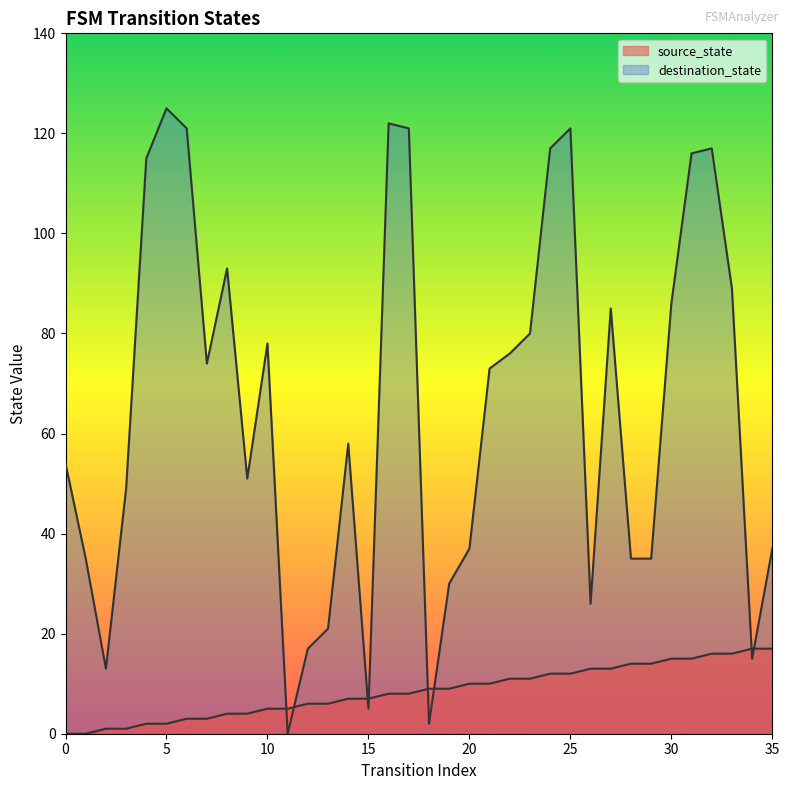

Reading left to right, transcribe all the data shown in this chart.

source_state: 0	0	1	1	2	2	3	3	4	4	5	5	6	6	7	7	8	8	9	9	10	10	11	11	12	12	13	13	14	14	15	15	16	16	17	17
destination_state: 54	35	13	49	115	125	121	74	93	51	78	0	17	21	58	5	122	121	2	30	37	73	76	80	117	121	26	85	35	35	86	116	117	89	15	37